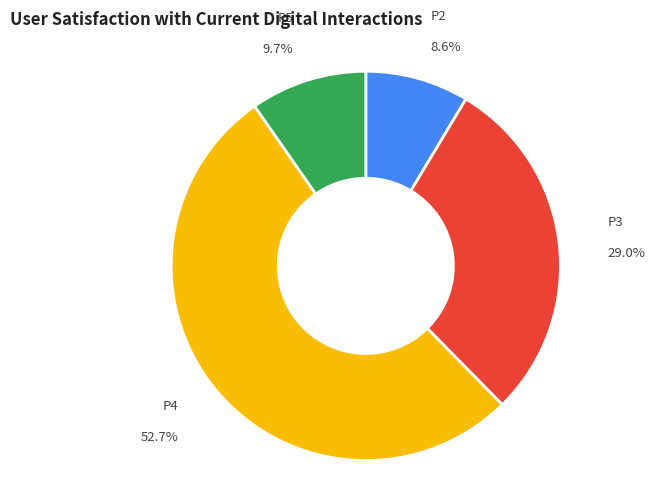

How many slices are in this pie chart?

4